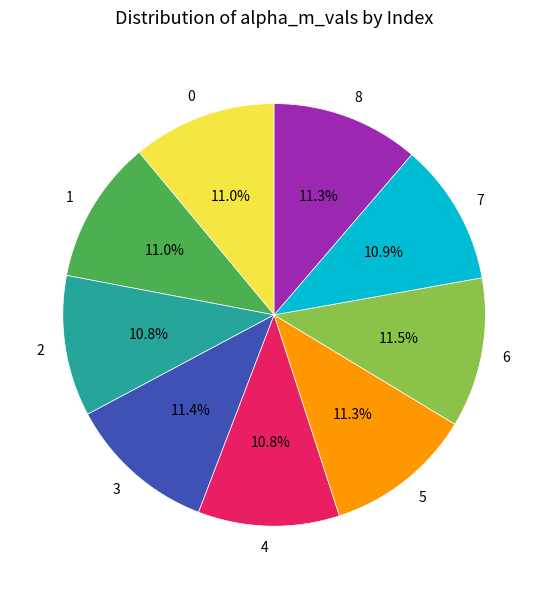

What portion of the pie excludes 1?

89.0%